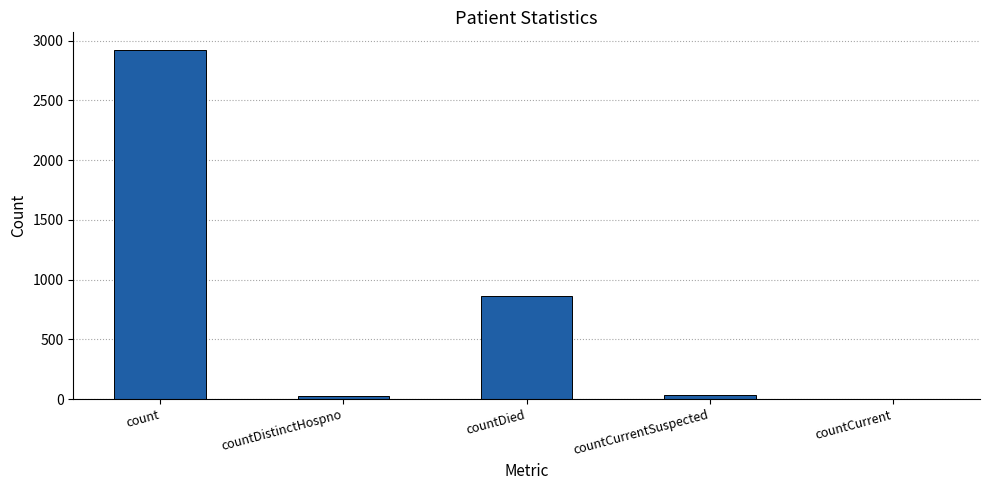

At which label is the value closest to 1461?

countDied